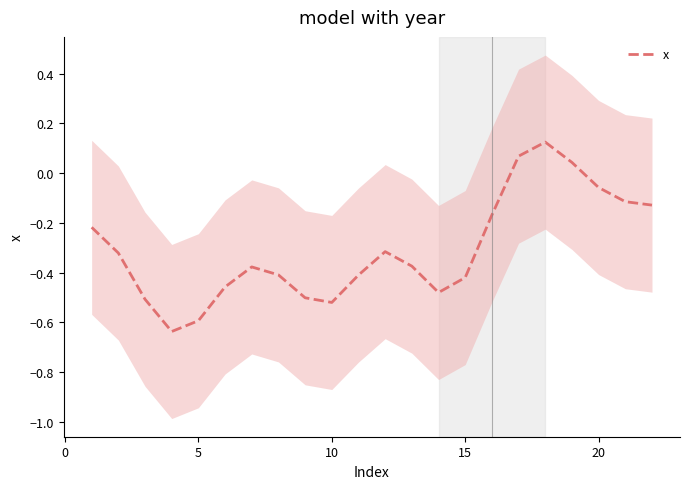

What is the difference between the maximum and minimum values?

0.8